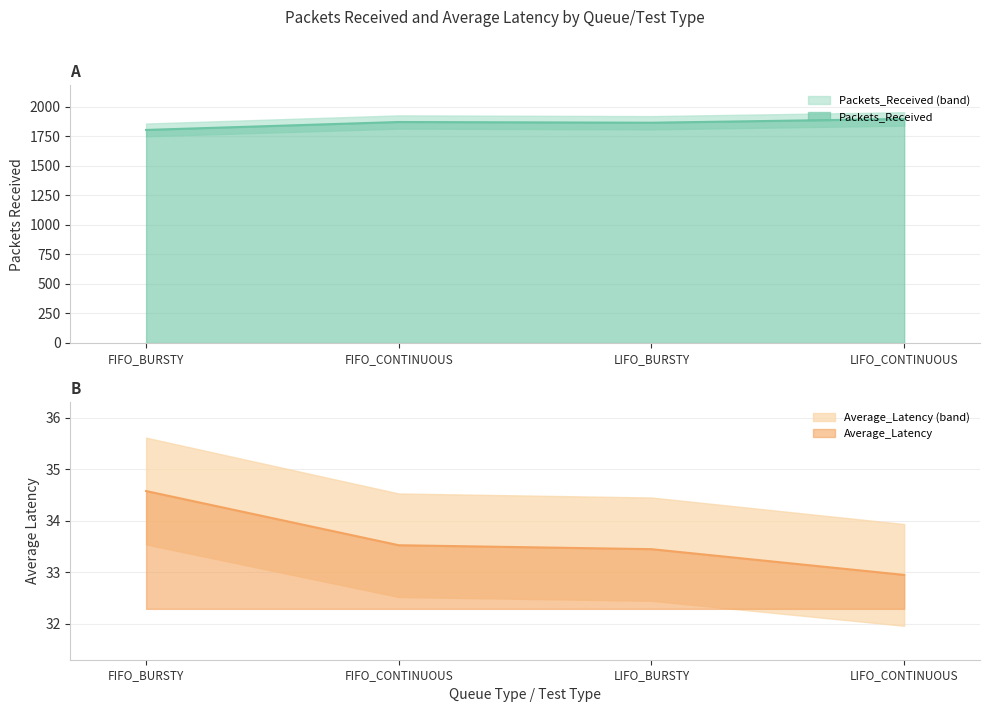

Reading left to right, list all the values displayed in this chart.

Packets_Received: FIFO_BURSTY=1802.0	FIFO_CONTINUOUS=1869.0	LIFO_BURSTY=1863.0	LIFO_CONTINUOUS=1895.0
Average_Latency: FIFO_BURSTY=34.6	FIFO_CONTINUOUS=33.5	LIFO_BURSTY=33.5	LIFO_CONTINUOUS=32.9